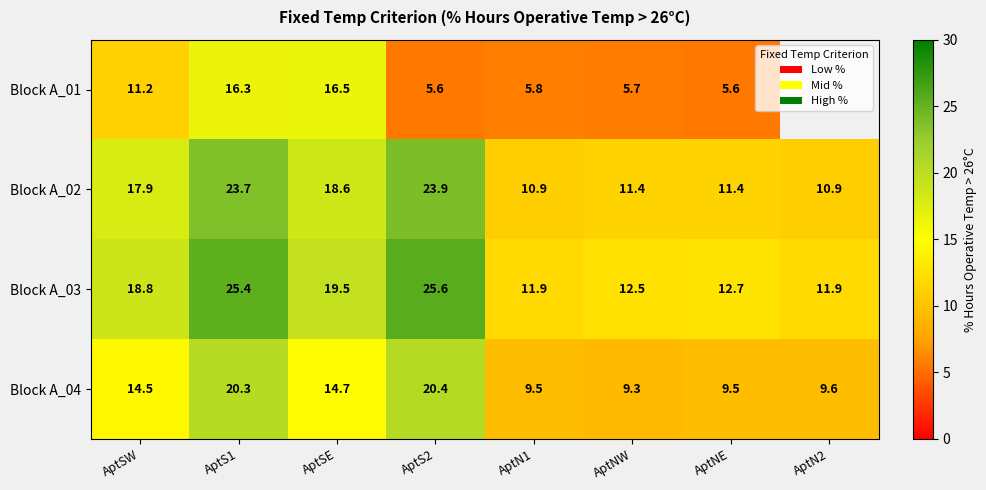

At which label does Block A_02 first exceed 17?

AptSW